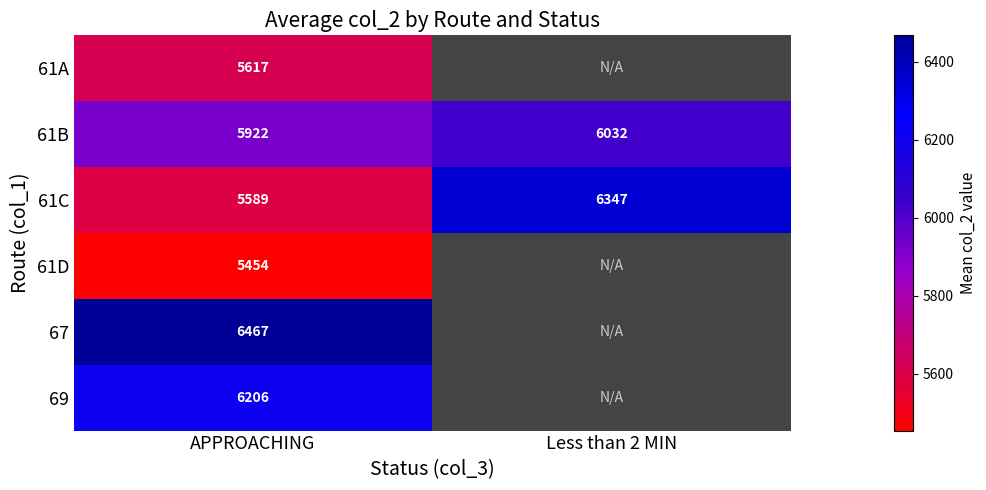

Count the number of categories in the chart.

2